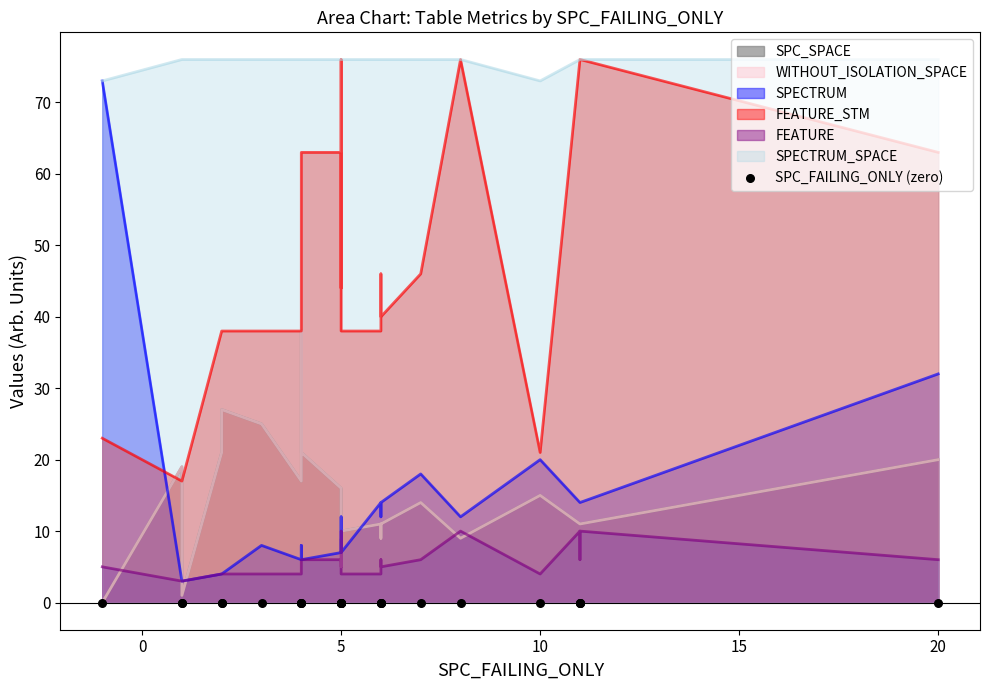

Which series reaches the minimum Y coordinate?

SPC_SPACE